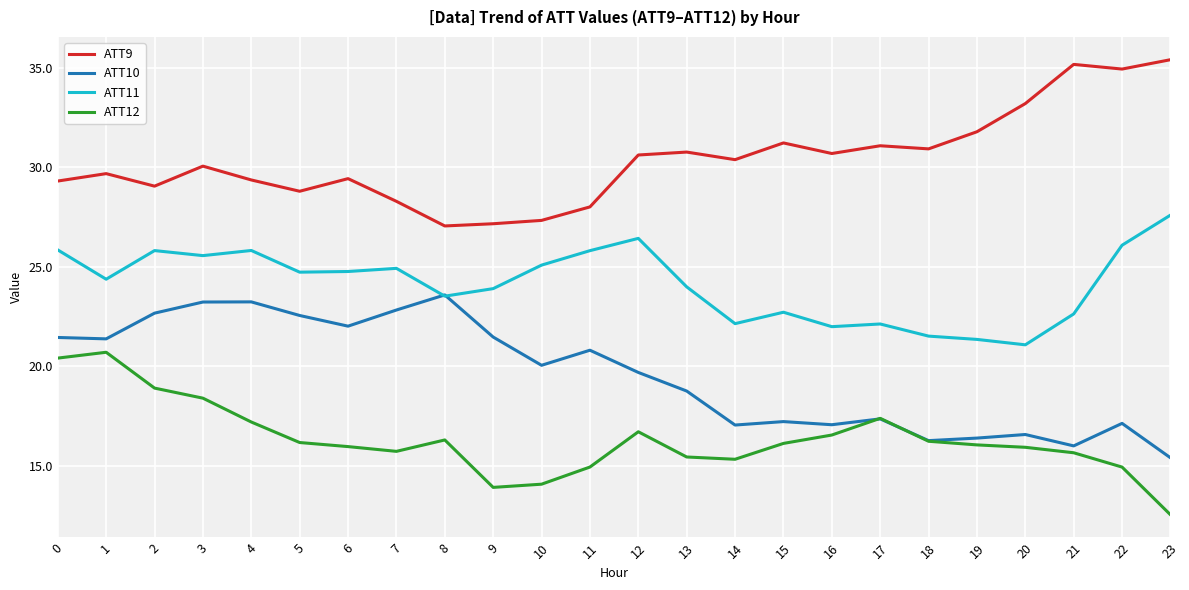

True or false: ATT9 and ATT11 intersect in this chart.

False